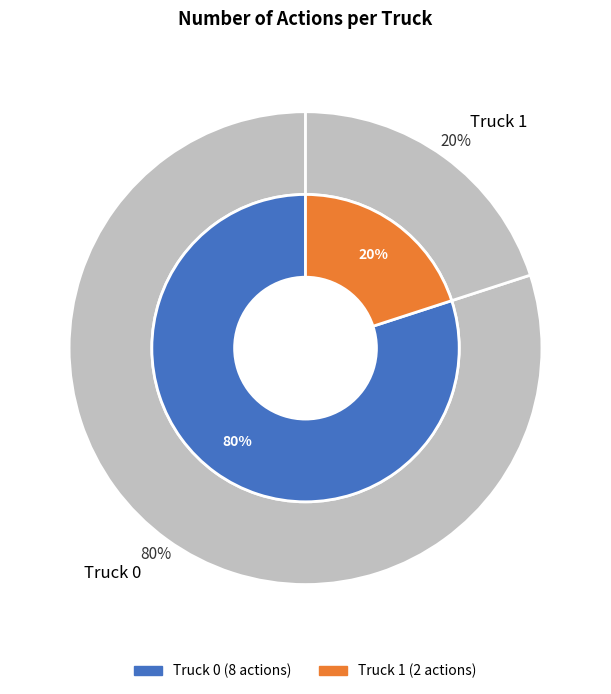

What is the largest slice in the pie chart?

Truck 0